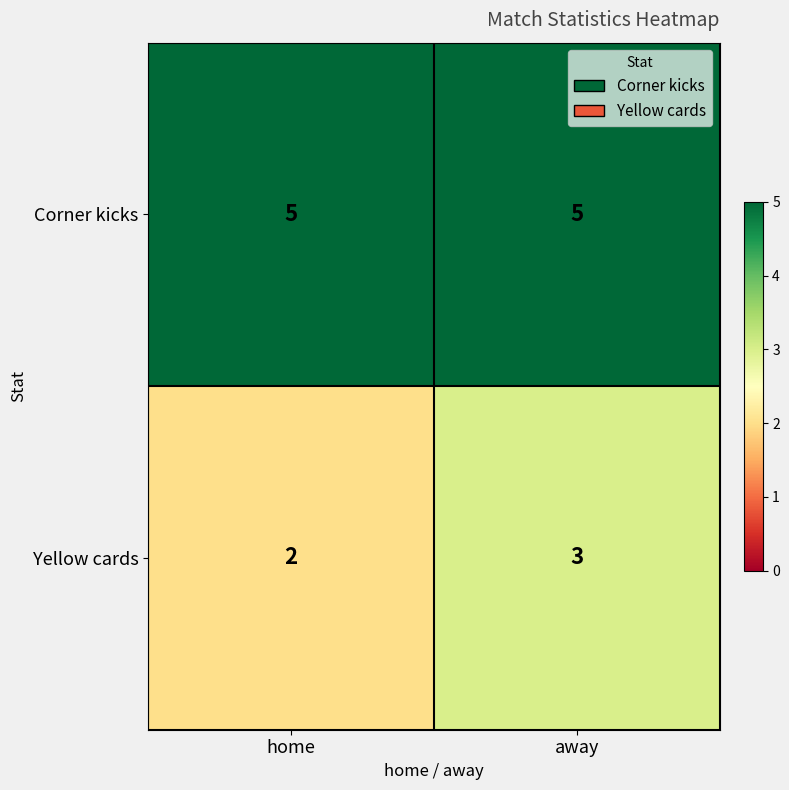

Which series has the largest total across all categories?

Corner kicks